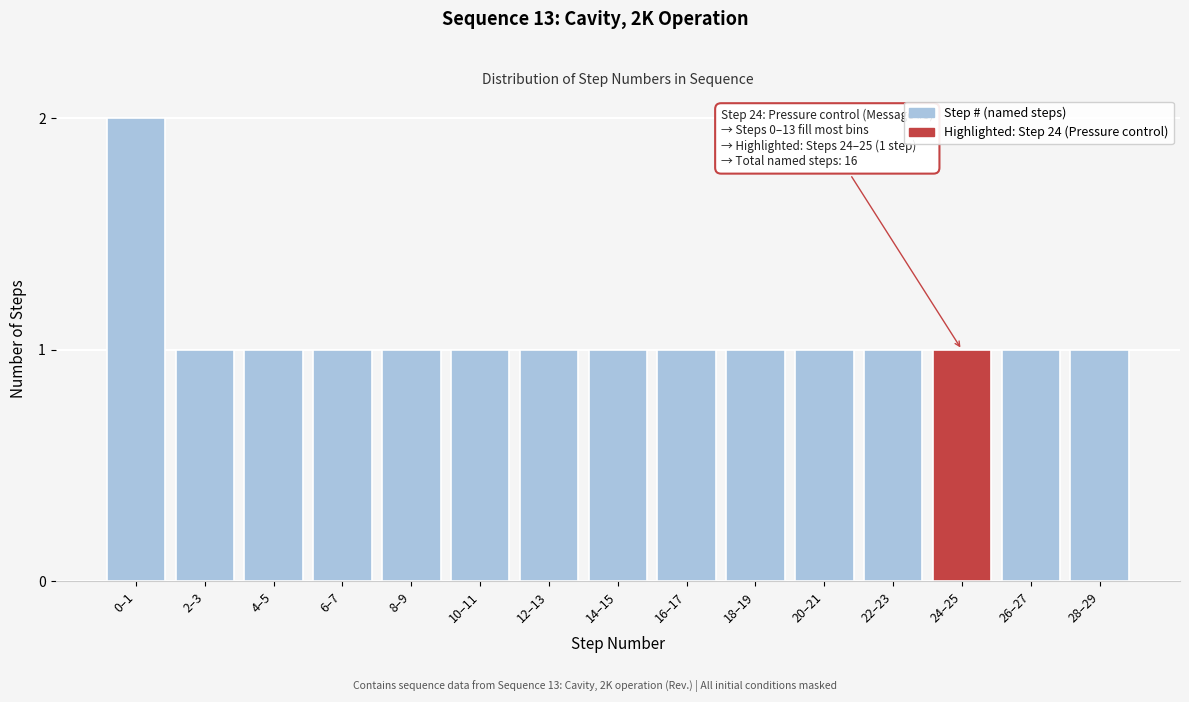

Reading left to right, what are all the values shown in this chart?

2	1	1	1	1	1	1	1	1	1	1	1	1	1	1